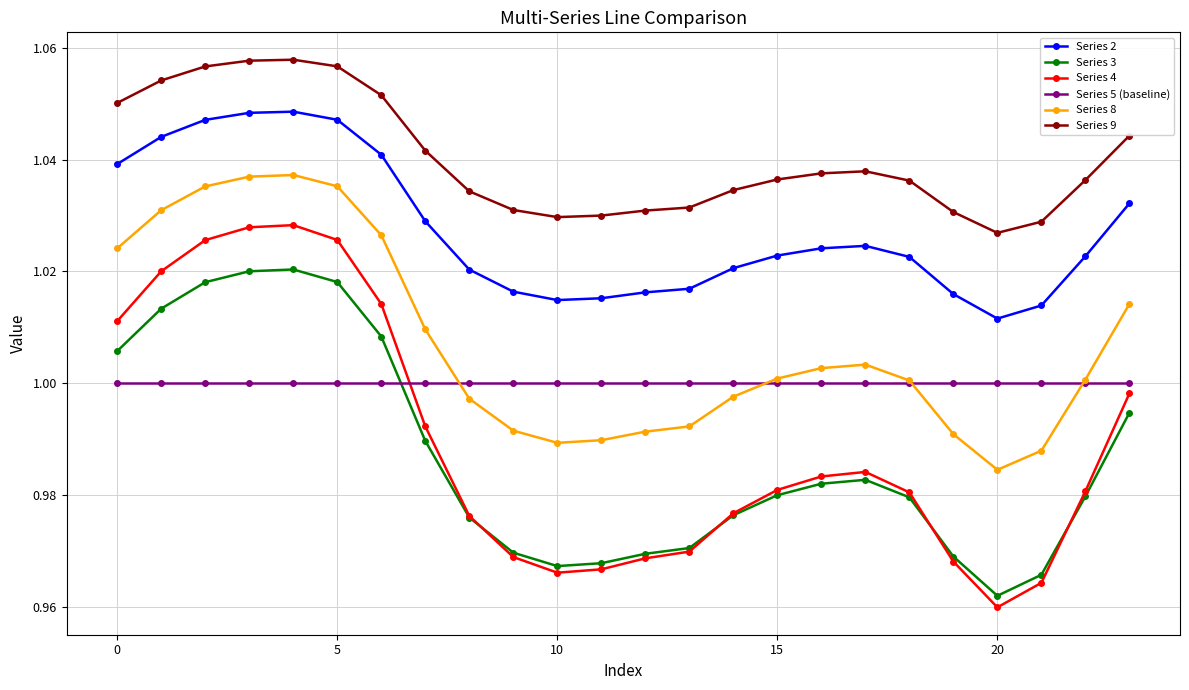

List the series in order of their peak value, highest first.

Series 9, Series 2, Series 8, Series 4, Series 3, Series 5 (baseline)